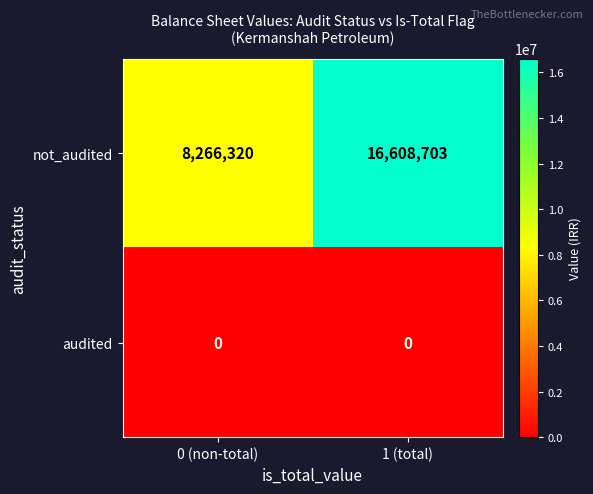

What is the total value across all series at 0 (non-total)?

8266320